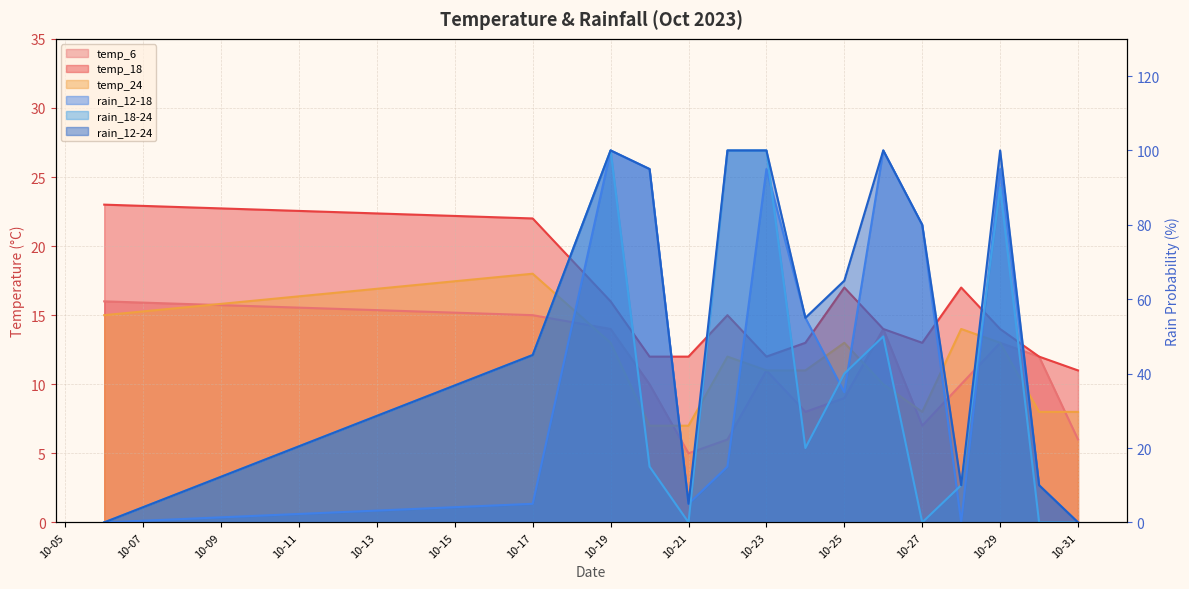

The rain_12-24 series shows 65 at 10-25. True or false?

True